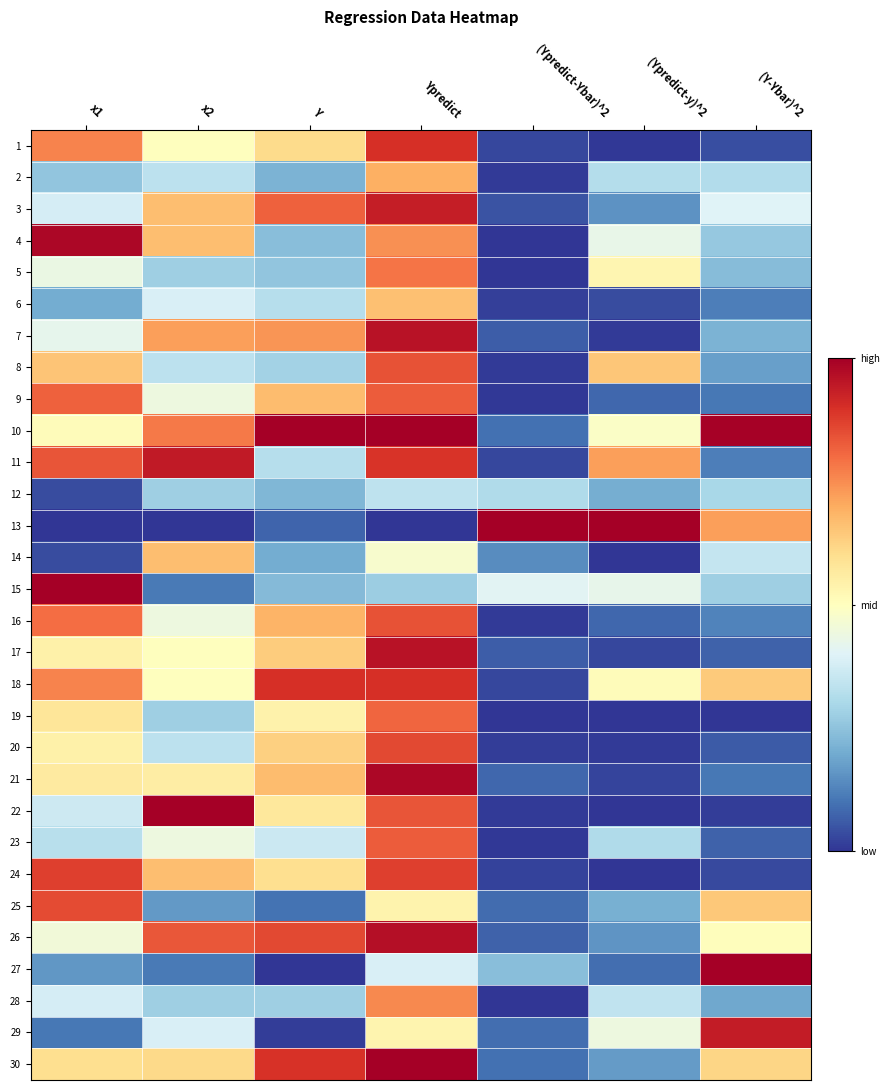

At how many categories does at least one series exceed 0?

7